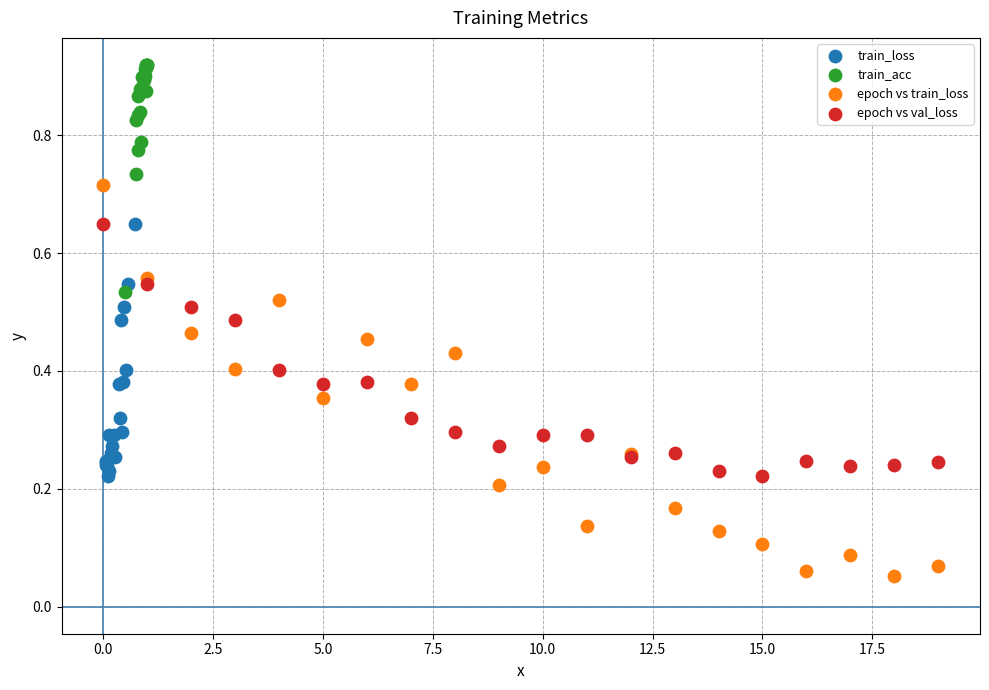

Which series has the widest spread of Y values?

epoch vs train_loss